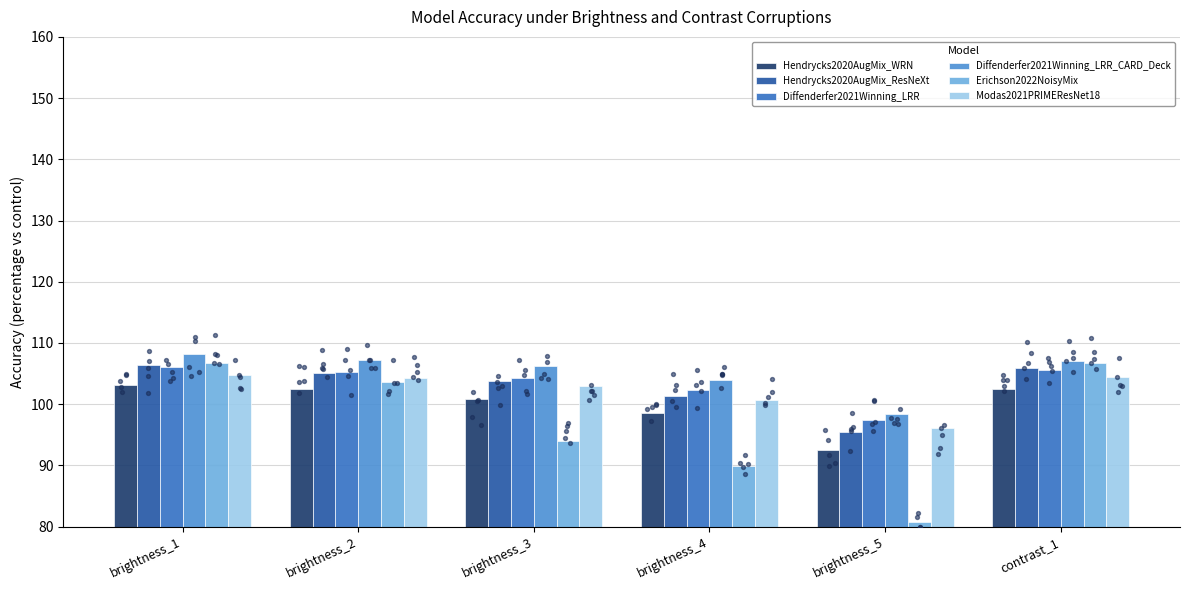

Which series contains the highest Y value?

Diffenderfer2021Winning_LRR_CARD_Deck